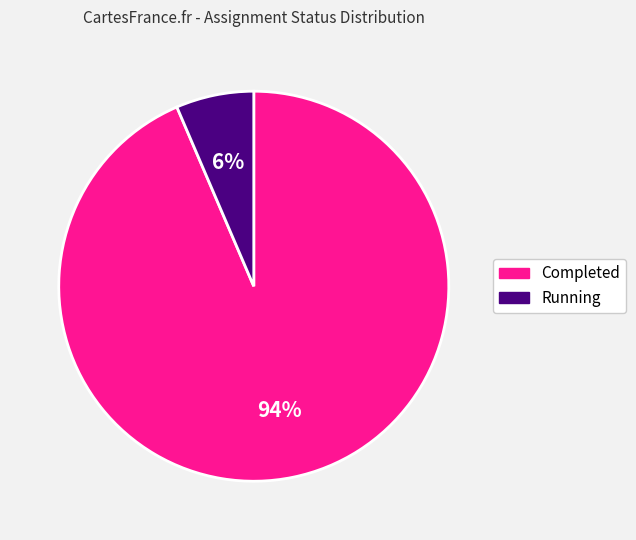

Which has a higher value, Running or Completed?

Completed